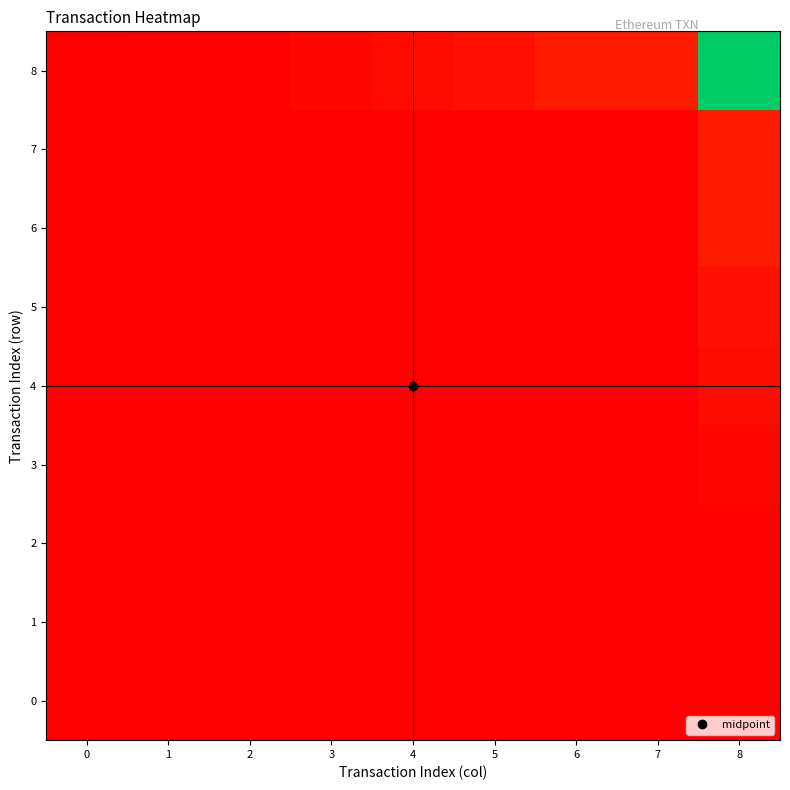

Reading left to right, list all the values displayed in this chart.

0: 0=0.0	1=0.0	2=0.0	3=0.0	4=0.0	5=0.0	6=0.0	7=0.0	8=0.0
1: 0=0.0	1=0.0	2=0.0	3=0.0	4=0.0	5=0.0	6=0.0	7=0.0	8=0.5
2: 0=0.0	1=0.0	2=0.0	3=0.0	4=0.0	5=0.0	6=0.0	7=0.0	8=0.6
3: 0=0.0	1=0.0	2=0.0	3=0.0	4=0.1	5=0.1	6=0.1	7=0.1	8=1.9
4: 0=0.0	1=0.0	2=0.0	3=0.1	4=0.1	5=0.1	6=0.3	7=0.3	8=3.4
5: 0=0.0	1=0.0	2=0.0	3=0.1	4=0.1	5=0.2	6=0.3	7=0.3	8=4.2
6: 0=0.0	1=0.0	2=0.0	3=0.1	4=0.2	5=0.3	6=0.5	7=0.5	8=7.3
7: 0=0.0	1=0.0	2=0.0	3=0.1	4=0.2	5=0.3	6=0.5	7=0.5	8=7.3
8: 0=0.0	1=0.5	2=0.6	3=1.8	4=3.4	5=4.1	6=7.4	7=7.4	8=100.0